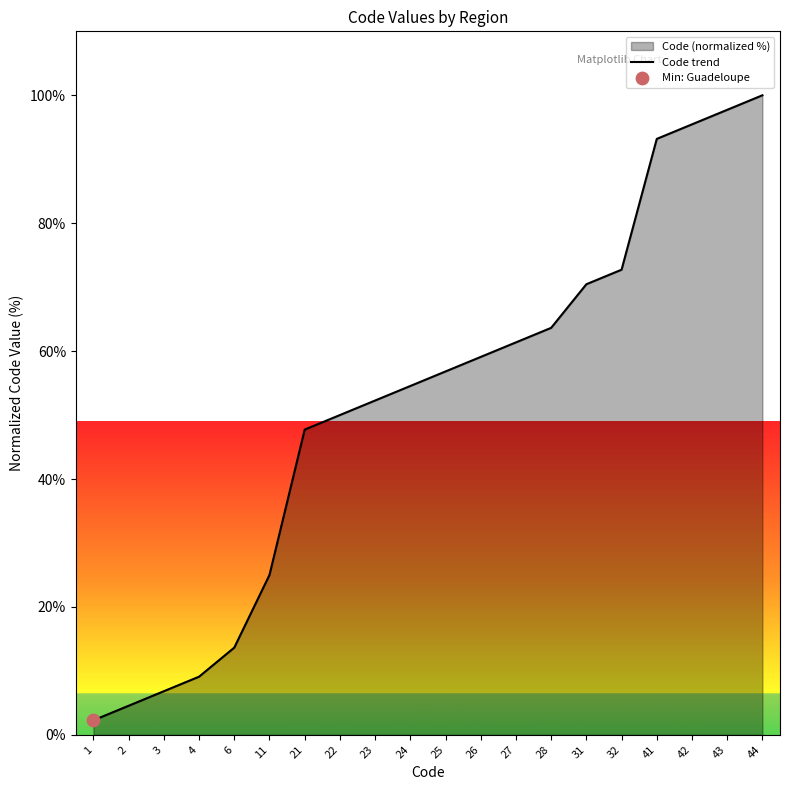

Which has a higher value, 22 or 21?

22